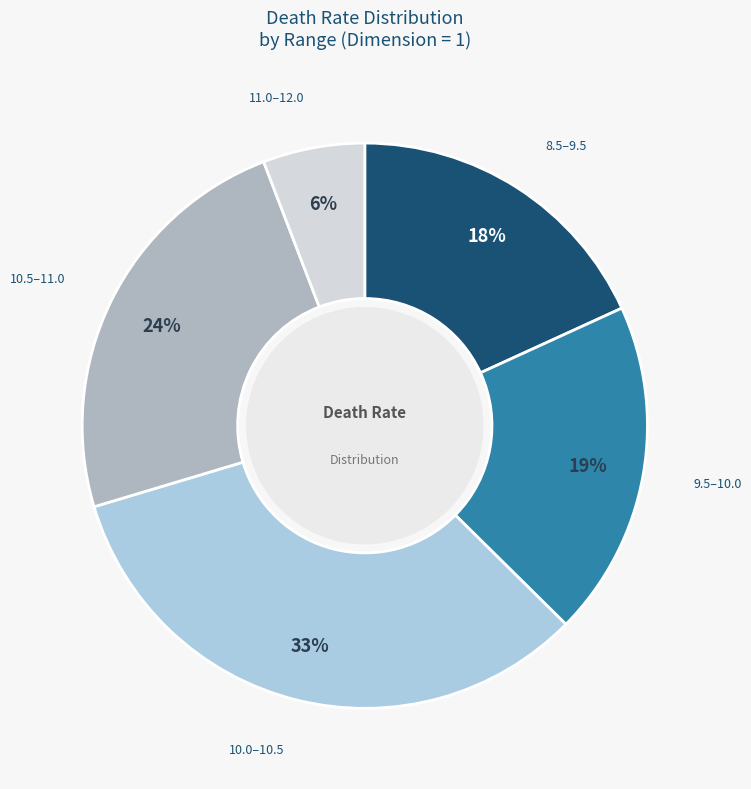

Count the number of slices in the pie.

5